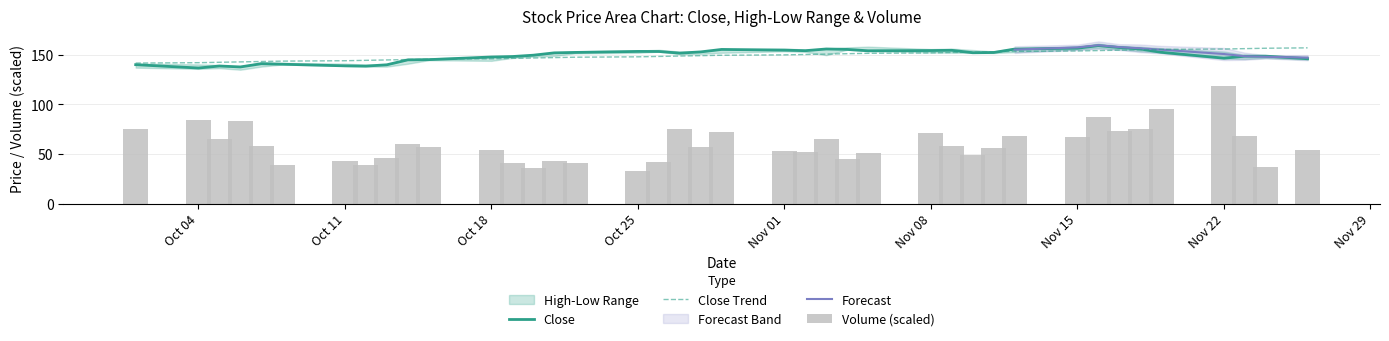

What is the highest value of the Close series?

159.1